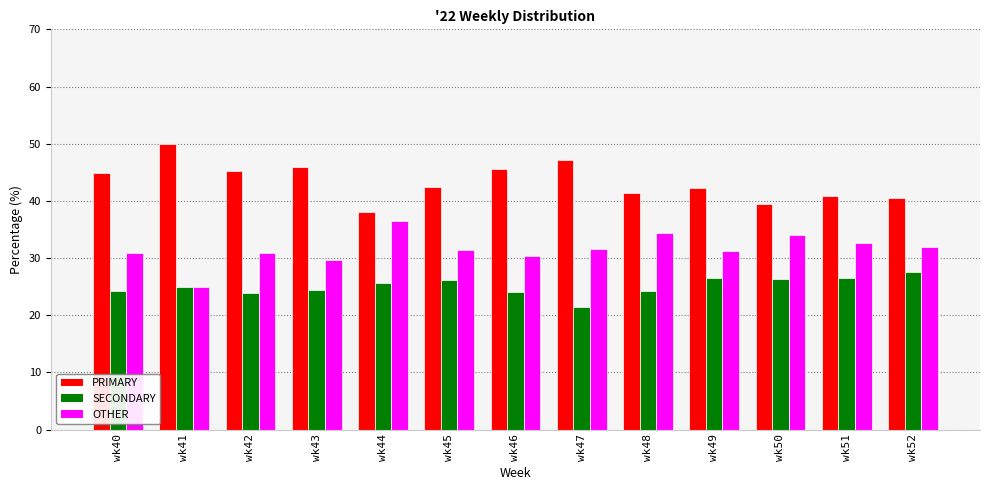

Does the chart contain any negative values?

No